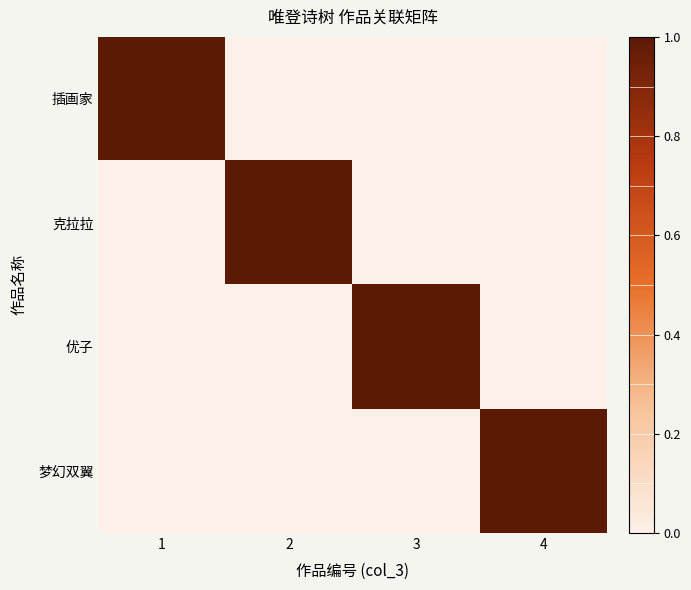

How many data points does each series have?

4